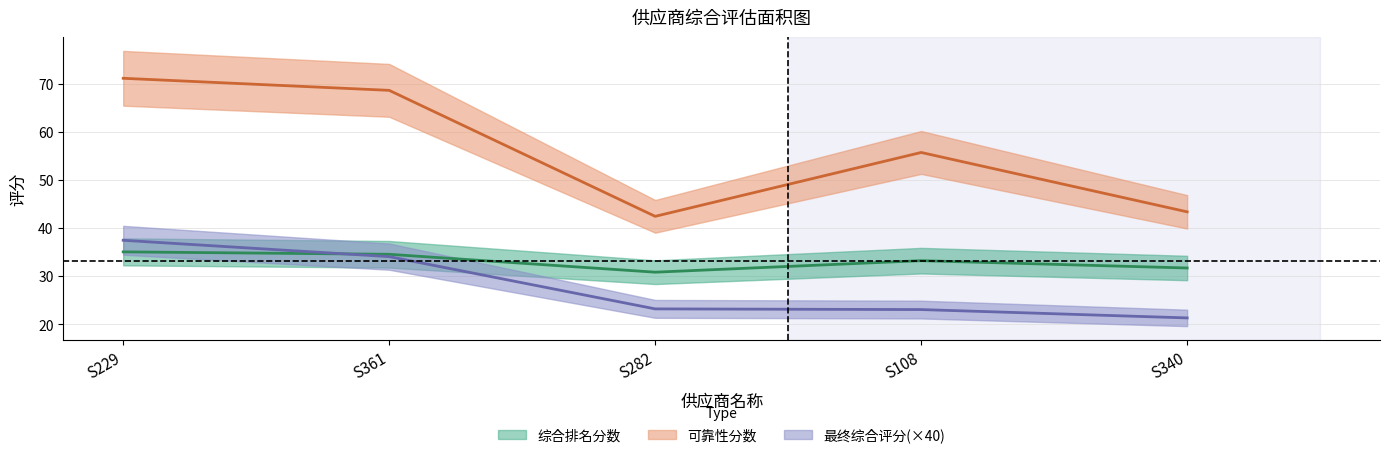

What is the sum of all 可靠性分数 values?

281.2